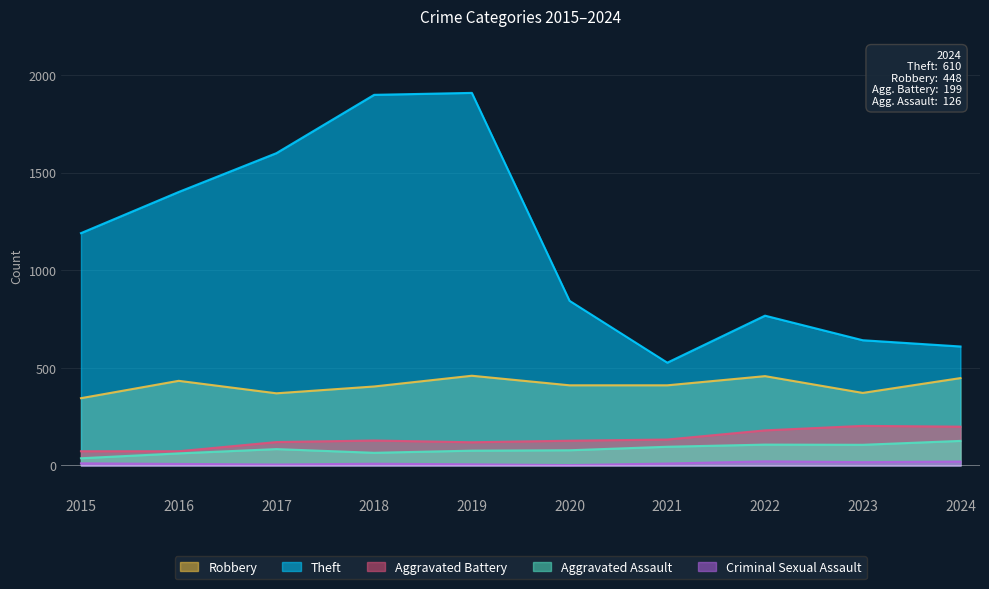

What are all the series names shown in the legend?

Robbery, Theft, Aggravated Battery, Aggravated Assault, Criminal Sexual Assault